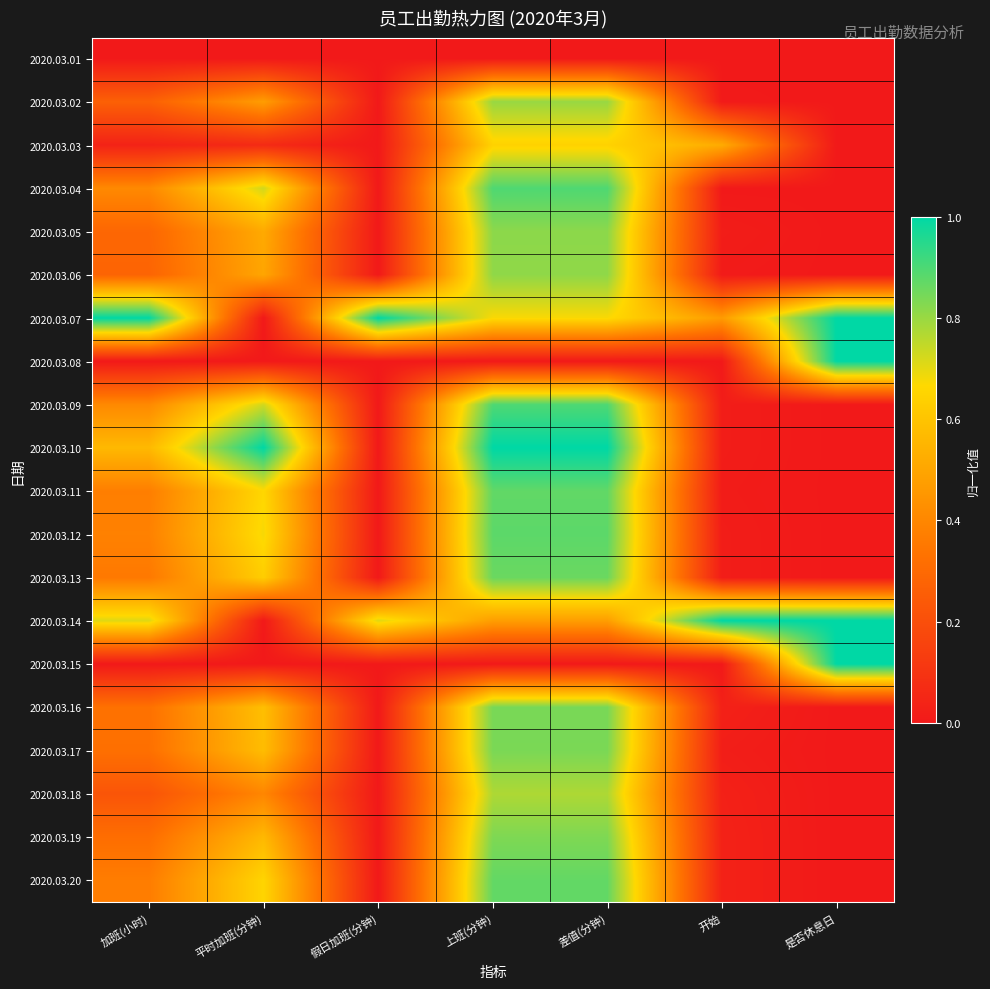

Rank the series at 假日加班(分钟) from highest to lowest value.

2020.03.07, 2020.03.14, 2020.03.01, 2020.03.02, 2020.03.03, 2020.03.04, 2020.03.05, 2020.03.06, 2020.03.08, 2020.03.09, 2020.03.10, 2020.03.11, 2020.03.12, 2020.03.13, 2020.03.15, 2020.03.16, 2020.03.17, 2020.03.18, 2020.03.19, 2020.03.20